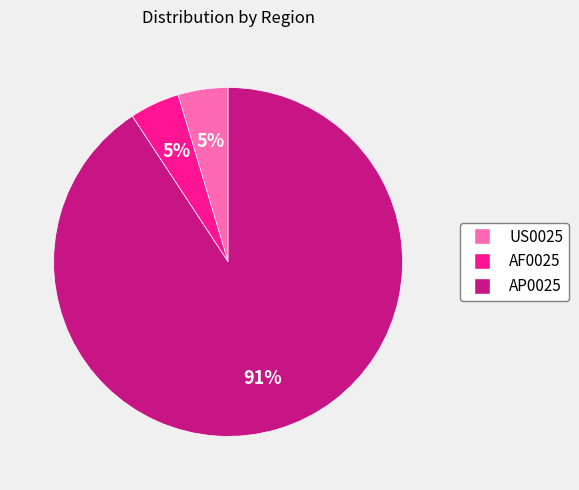

Which category has the biggest portion of the pie?

AP0025